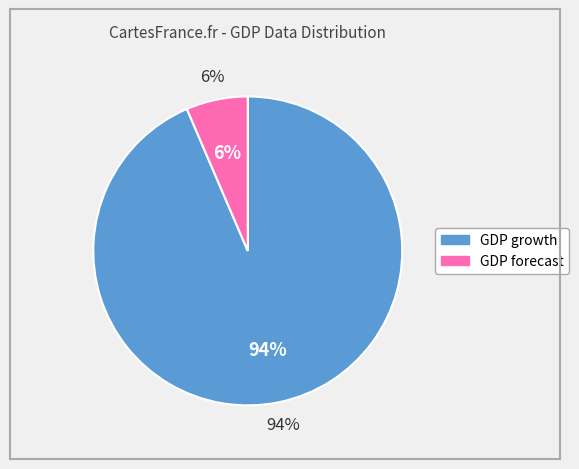

To the nearest percent, what is the average slice percentage?

50%